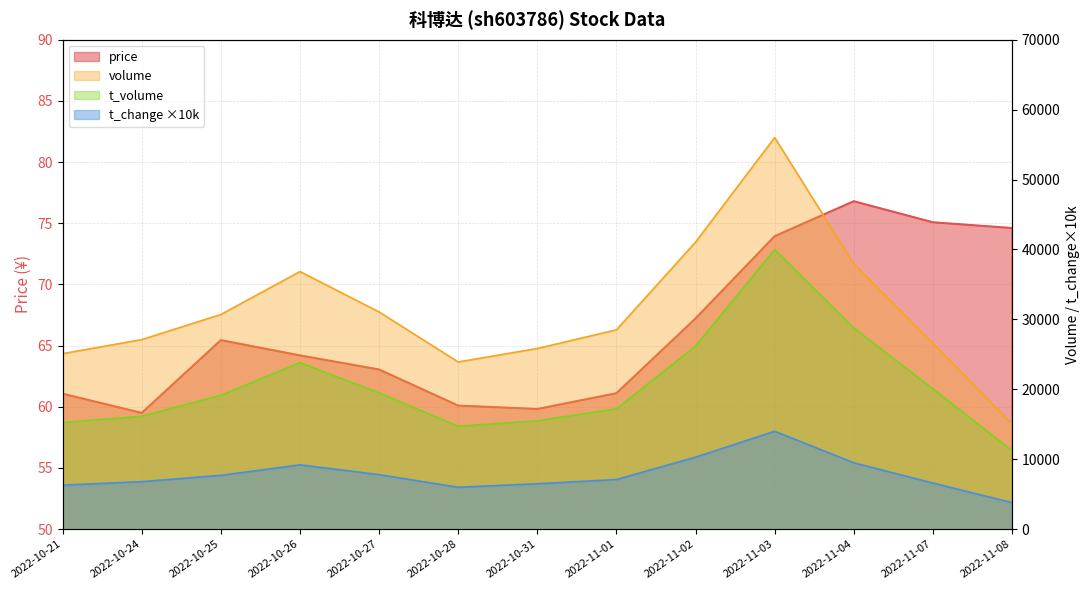

True or false: price and volume cross at least once.

False